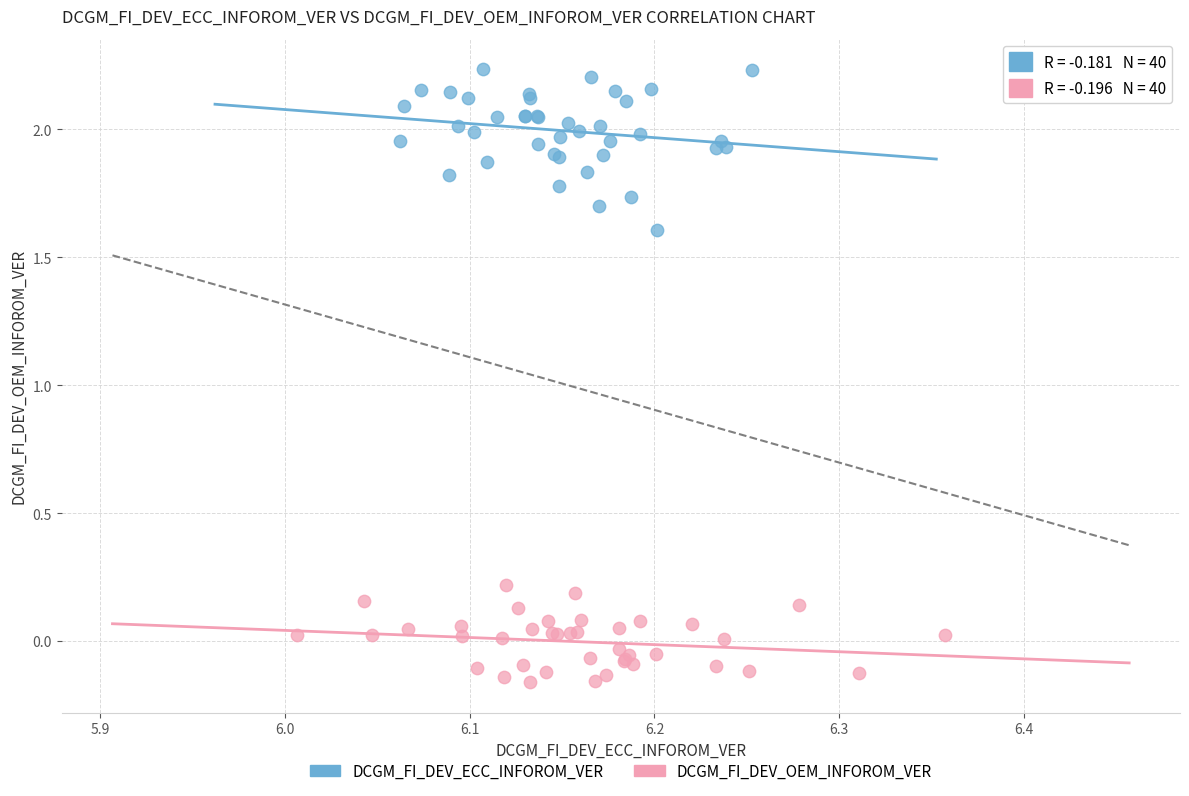

Which series reaches the minimum Y coordinate?

DCGM_FI_DEV_OEM_INFOROM_VER